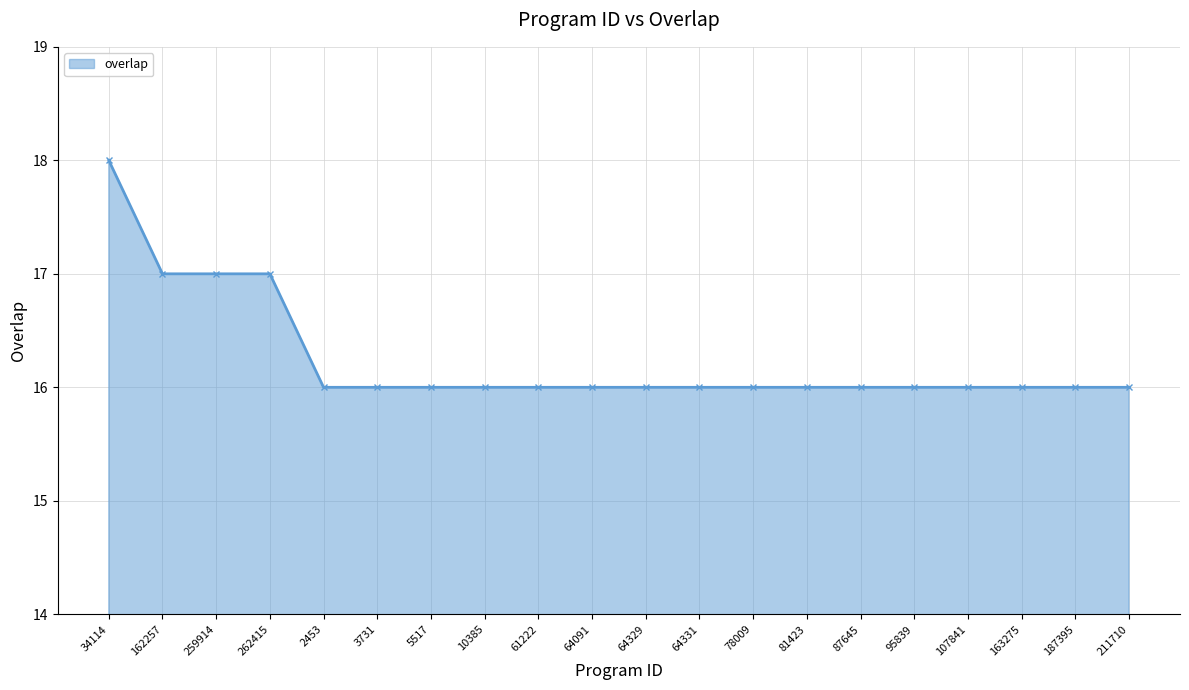

Which category has the highest value across all series?

34114